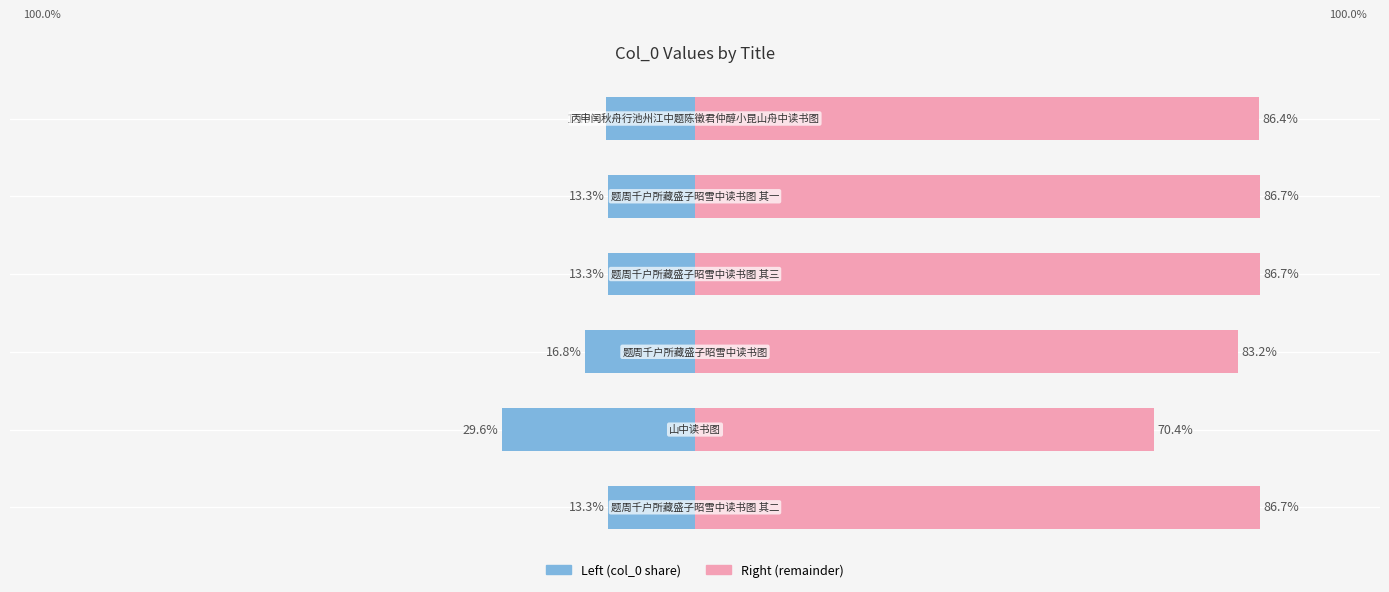

What is the difference between the maximum and minimum values in the col_0 (right) series?

16.2